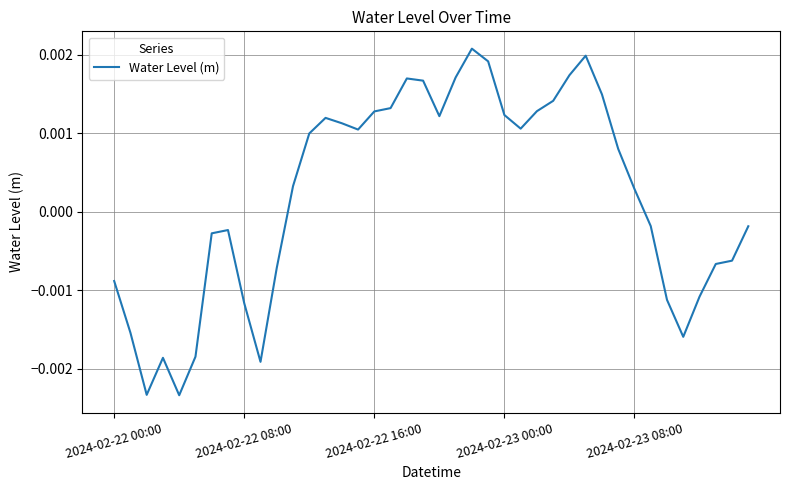

How many lines are shown in the chart?

1